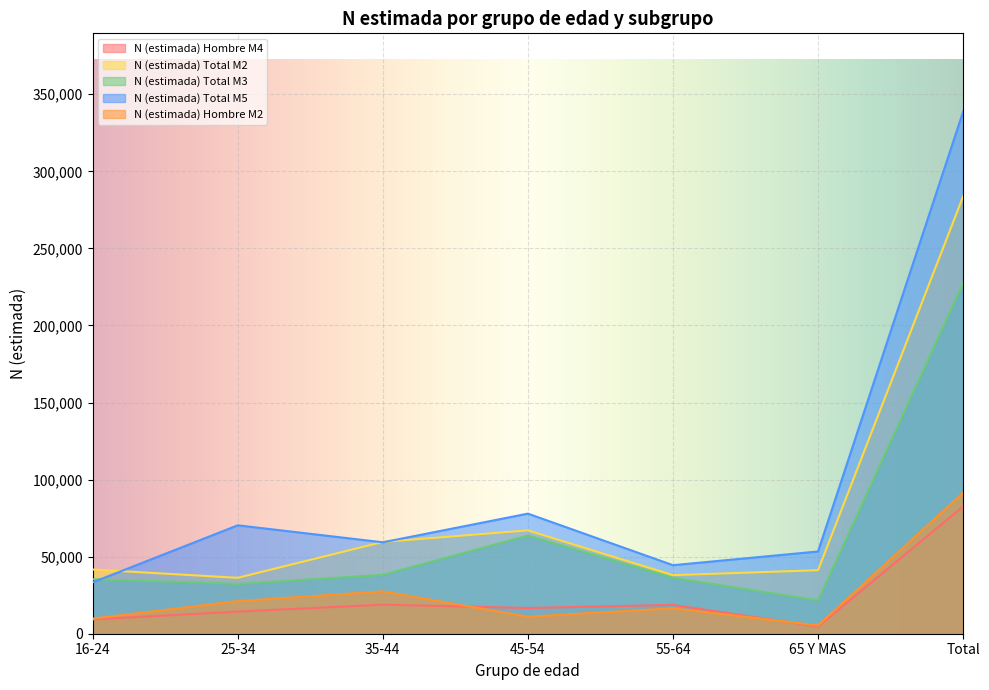

What are all the series names shown in the legend?

N (estimada) Hombre M4, N (estimada) Total M2, N (estimada) Total M3, N (estimada) Total M5, N (estimada) Hombre M2